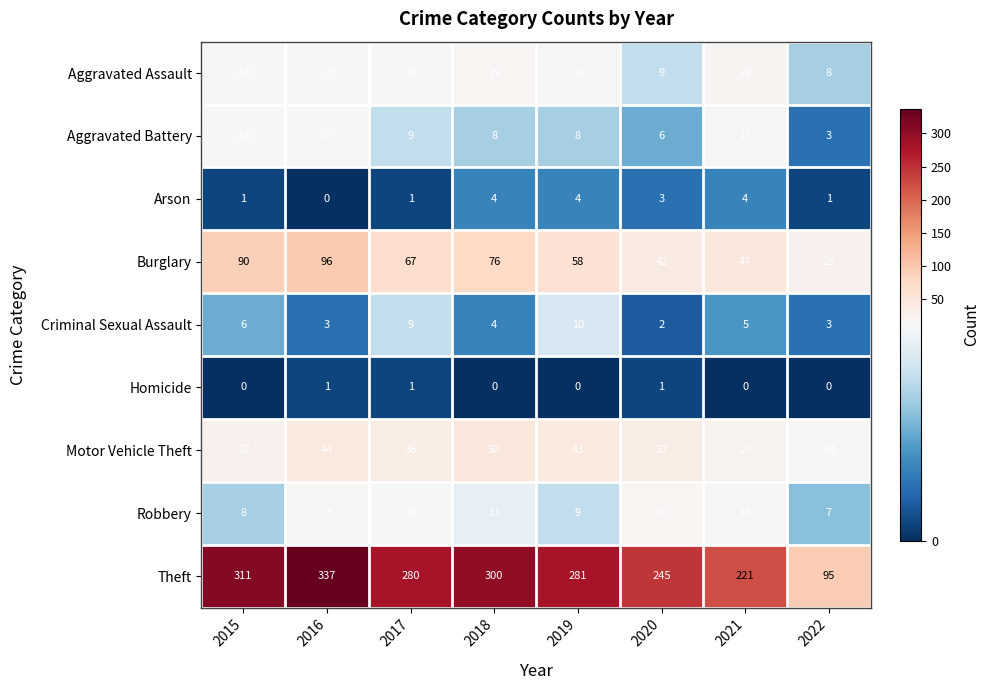

At which category is the sum across all series the highest?

2016